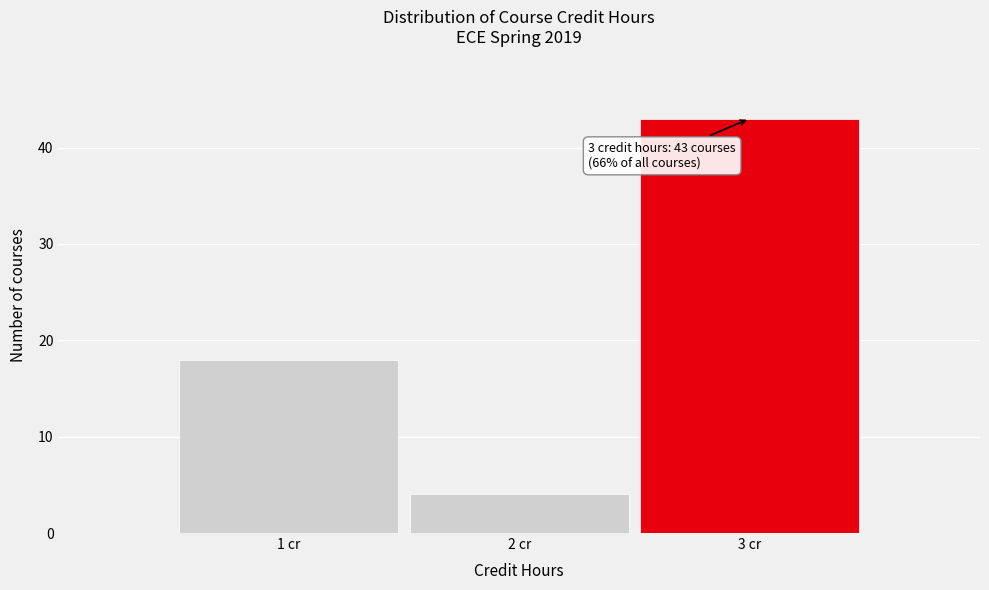

Which range on the x-axis has the tallest bar?

2.5 to 3.5